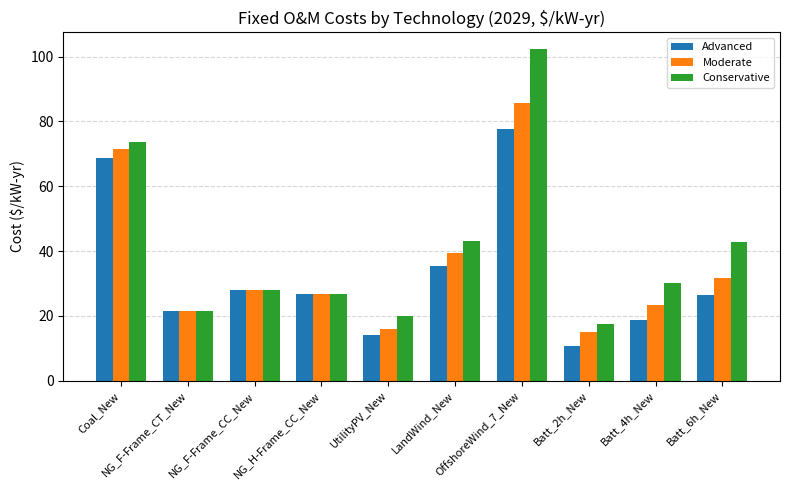

What is the average value of the Advanced series?

32.8